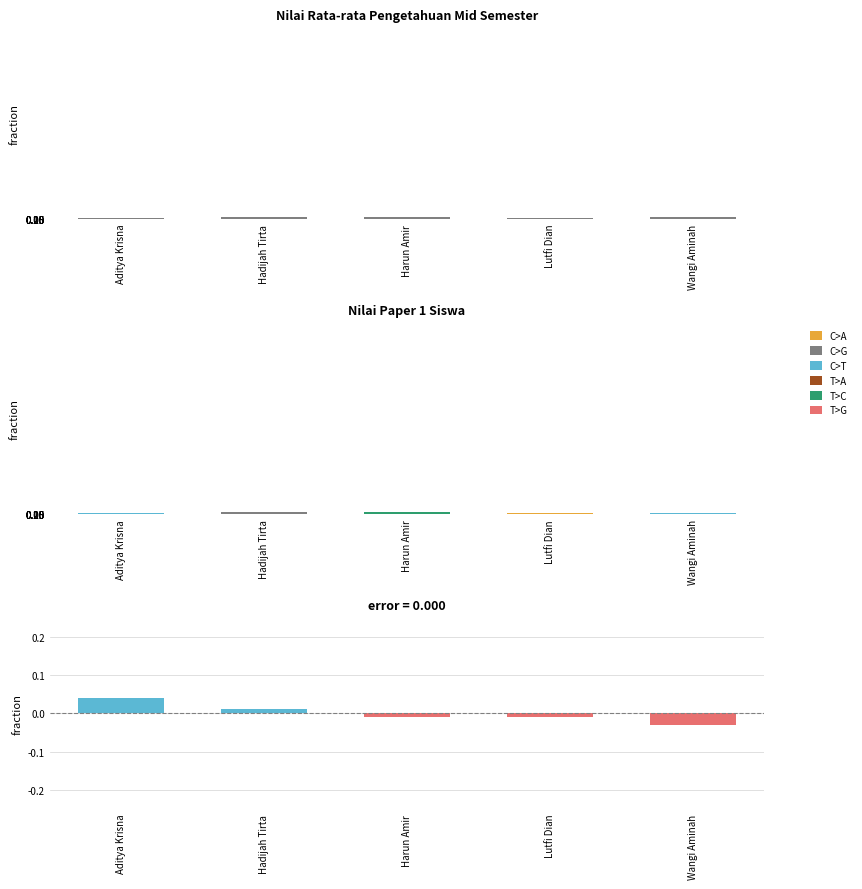

Count the number of data series in this chart.

3